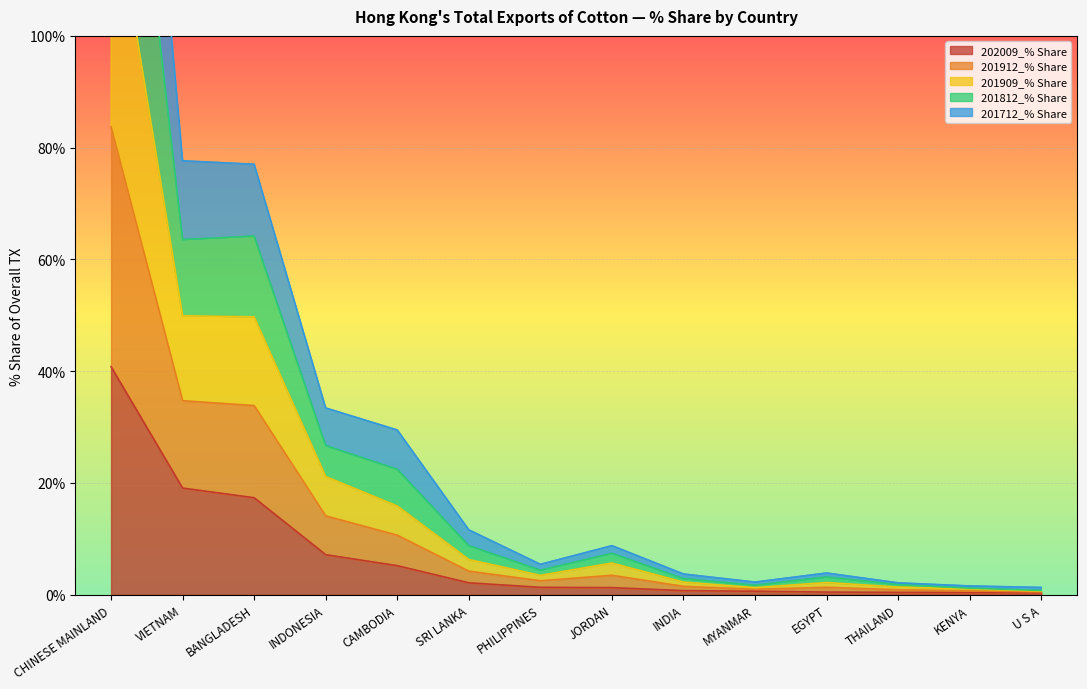

Does the chart display data point markers on the line(s)?

No